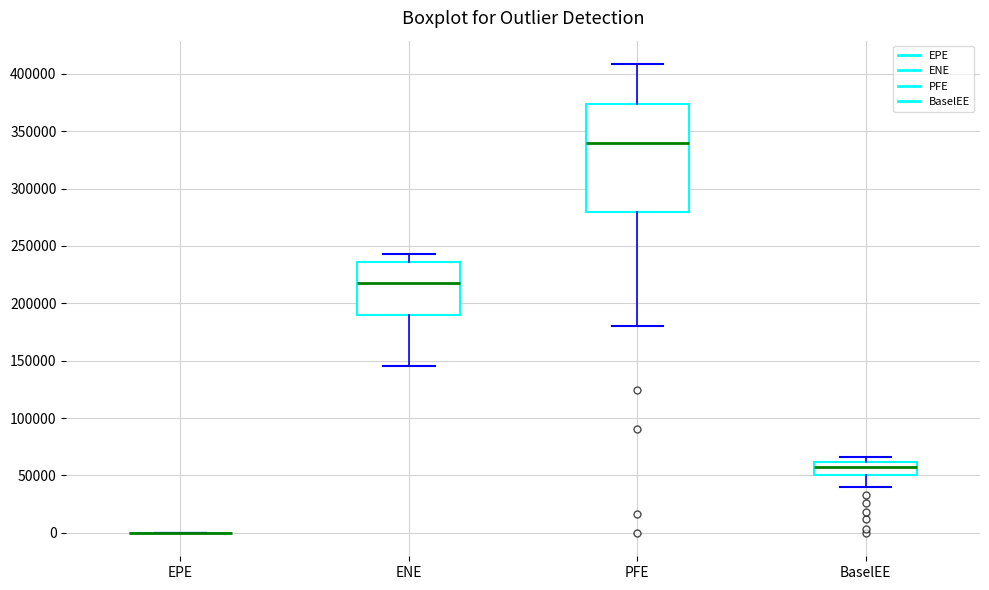

Comparing the boxes themselves (not the whiskers), which one is the tallest?

PFE